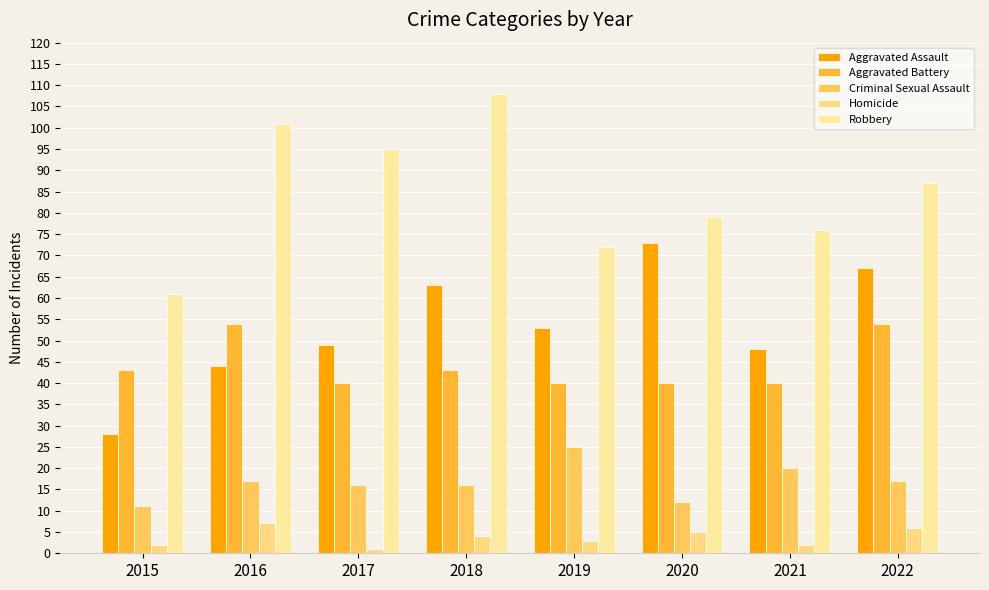

What are all the series names shown in the legend?

Aggravated Assault, Aggravated Battery, Criminal Sexual Assault, Homicide, Robbery